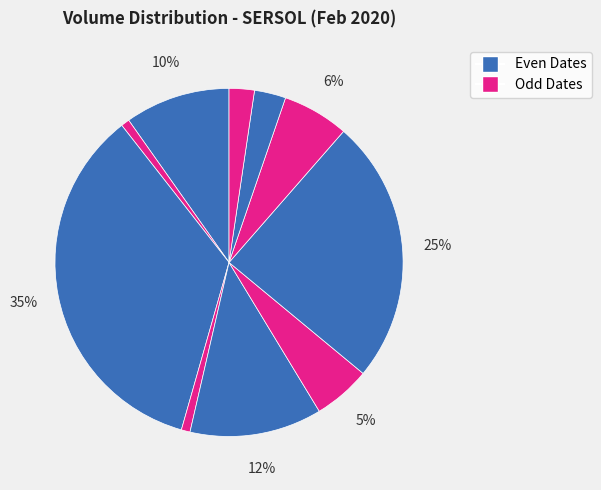

Count the number of slices in the pie.

10